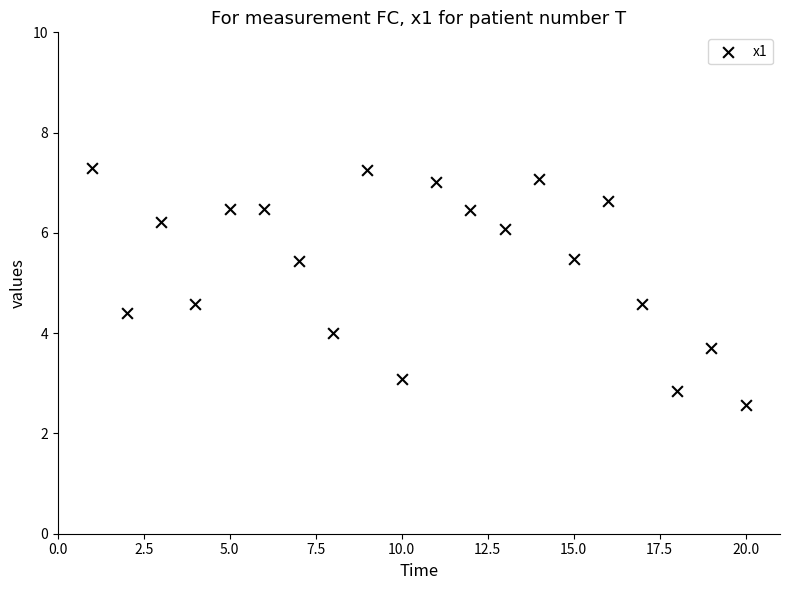

What is the range of Y values (max minus min)?

4.7